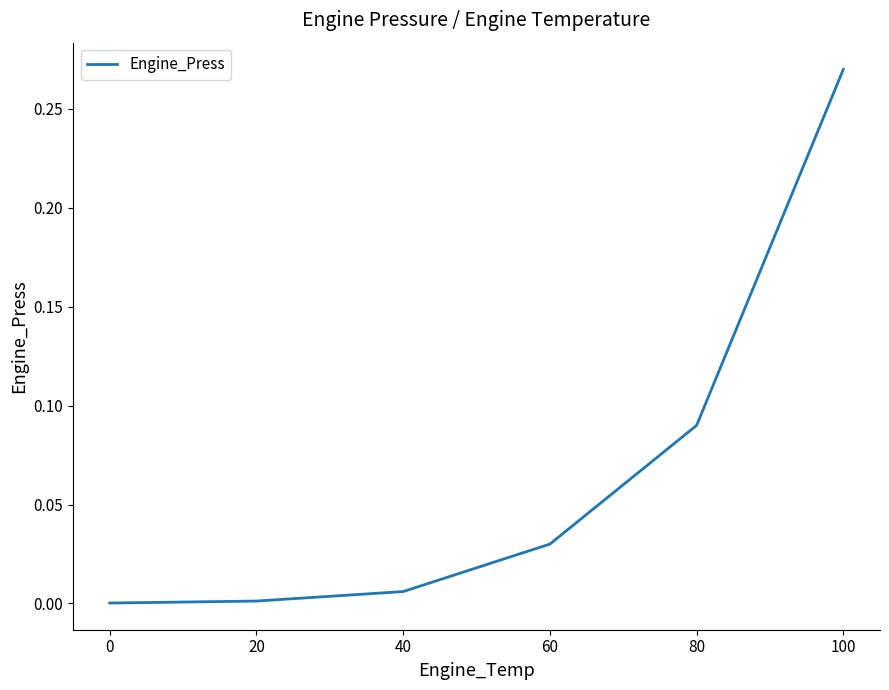

The chart shows a value of 0.0 at 20. True or false?

True